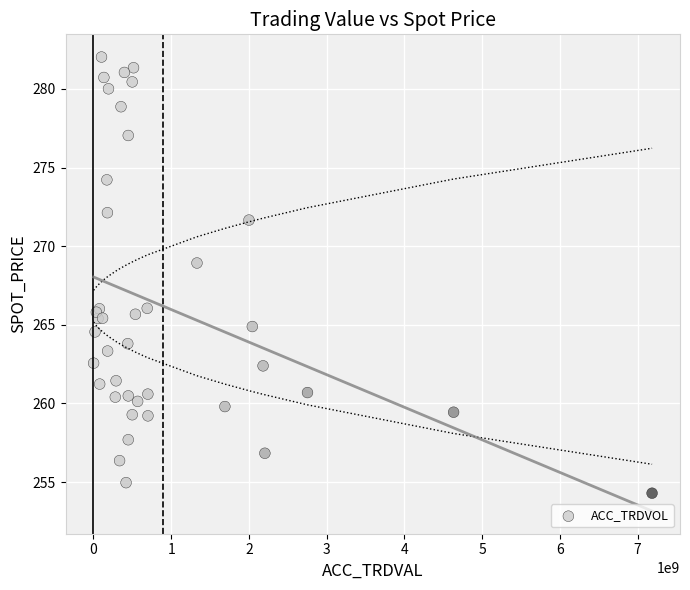

What Y value in the scatter plot is closest to 268?

268.9